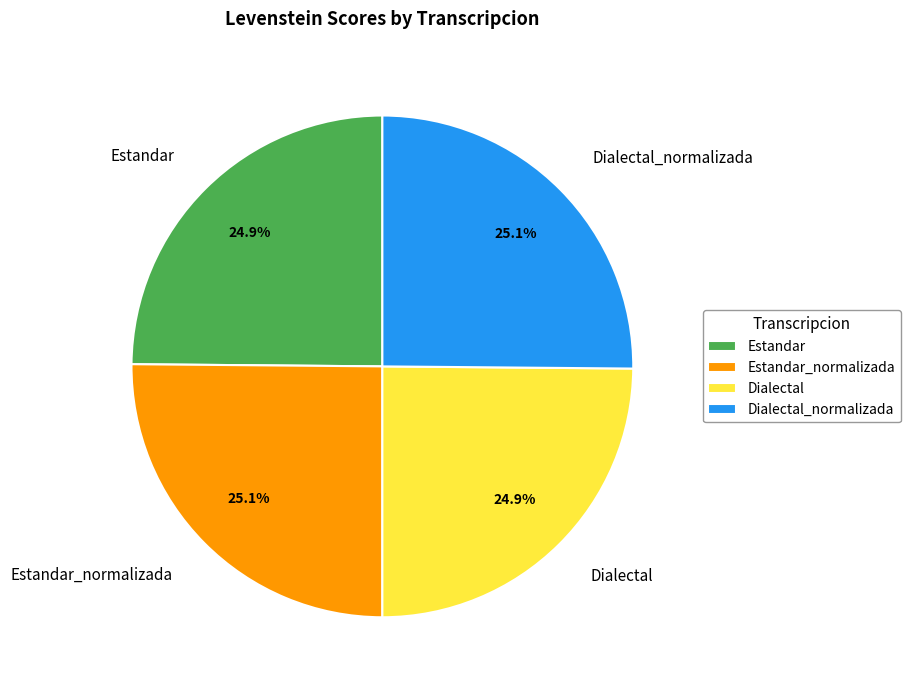

Is there a majority slice in this chart?

No